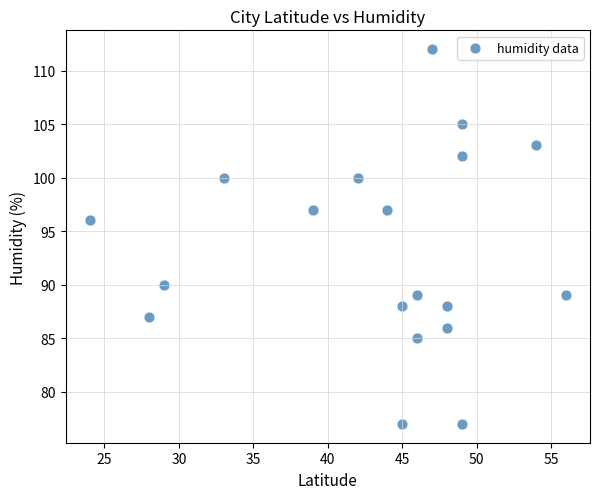

What Y value in the scatter plot is closest to 94?

96